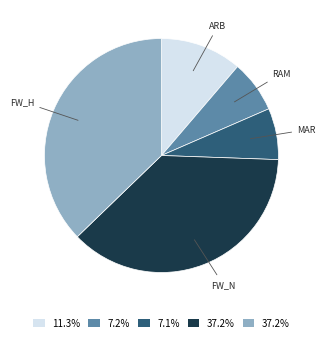

Is there a majority slice in this chart?

No